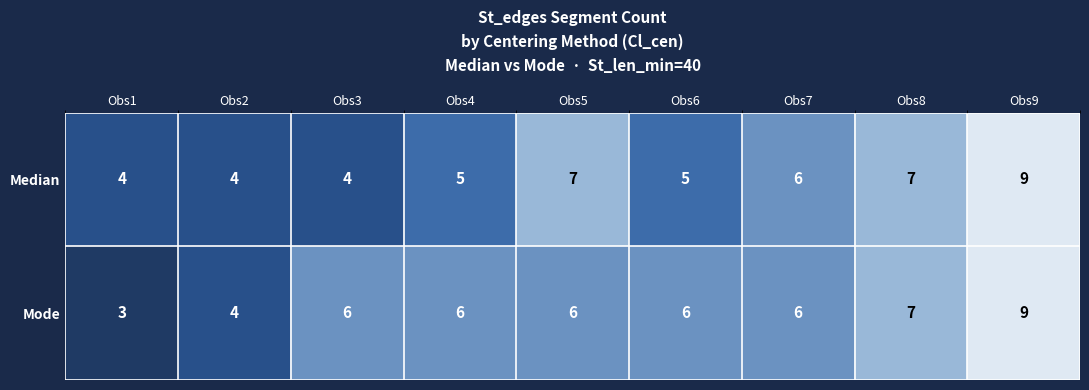

What is the greatest value displayed?

9